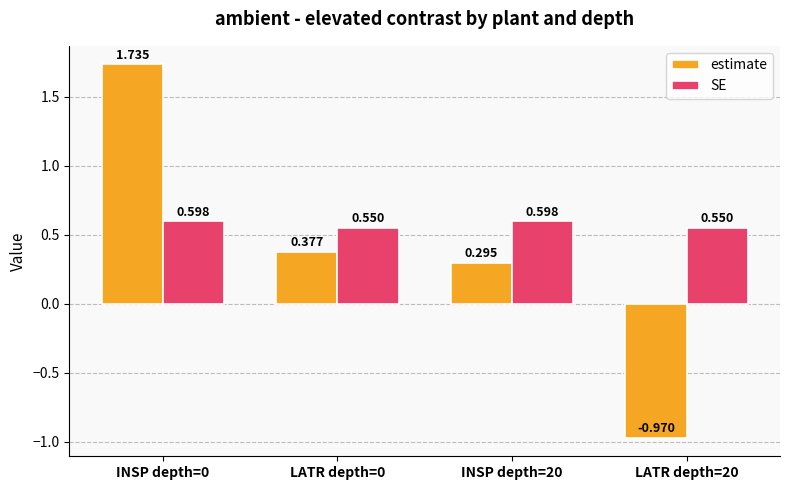

Rank the series by their average value, from lowest to highest.

estimate, SE